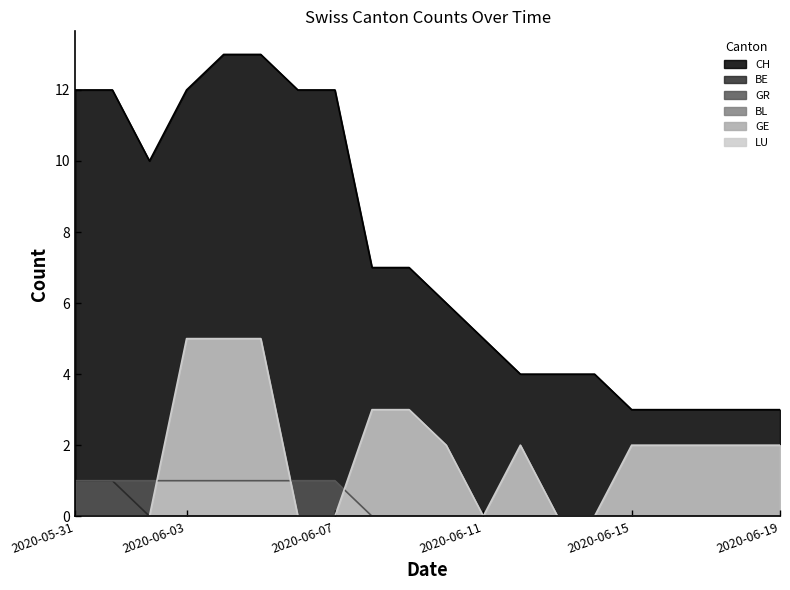

Does the chart display data point markers on the line(s)?

No